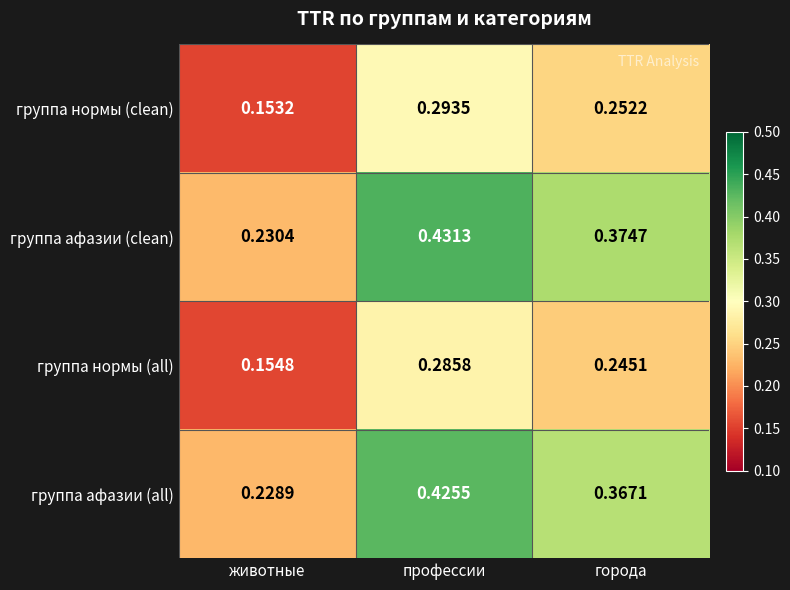

Which series has the largest range (max minus min)?

группа афазии (clean)